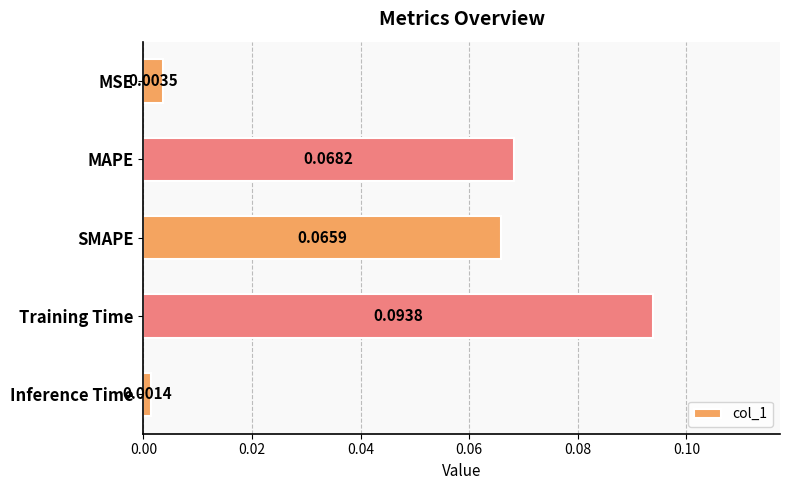

List the labels in order of value, largest first.

Training Time, MAPE, SMAPE, MSE, Inference Time